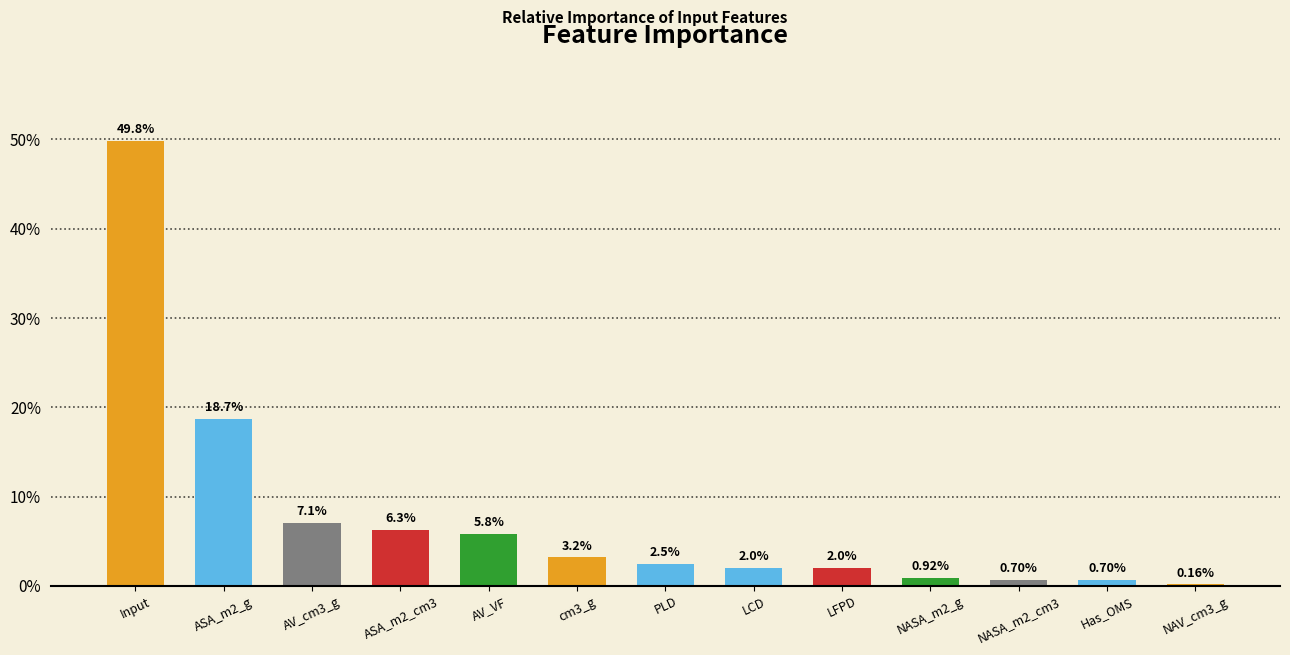

What is the change in value from ASA_m2_cm3 to PLD?

-3.8